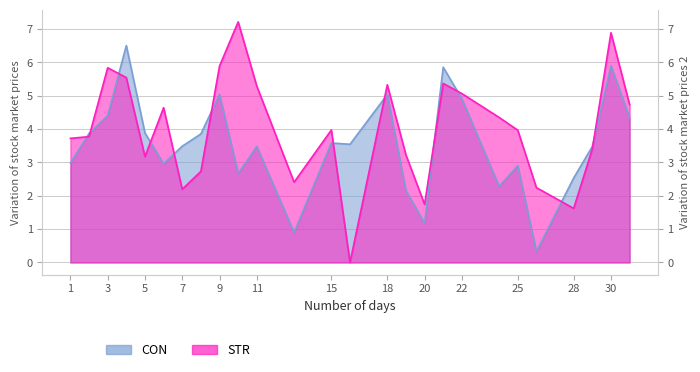

Where does the CON series first go above 3?

2